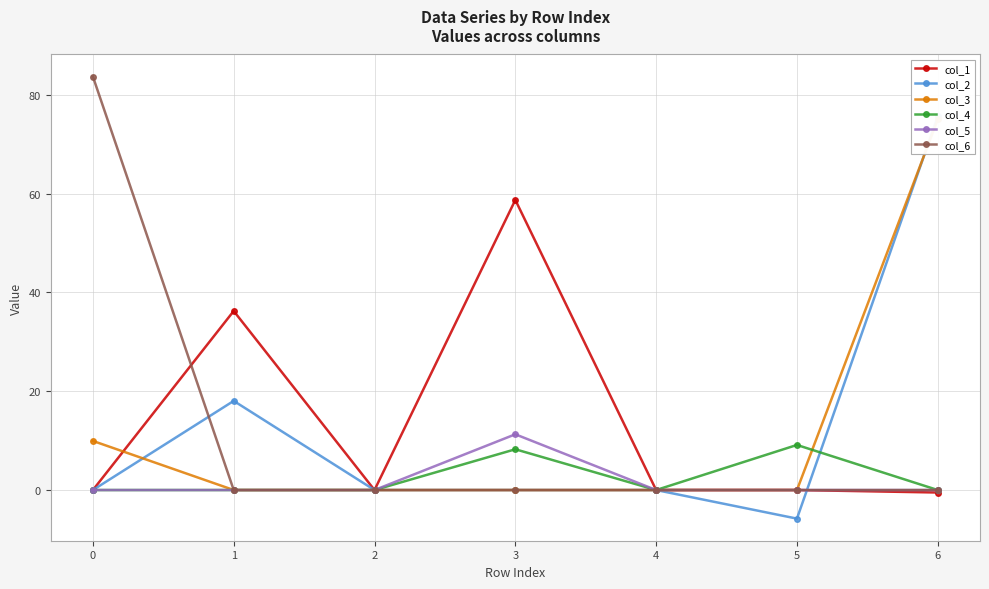

Rank the series at 5 from highest to lowest value.

col_4, col_1, col_3, col_5, col_6, col_2